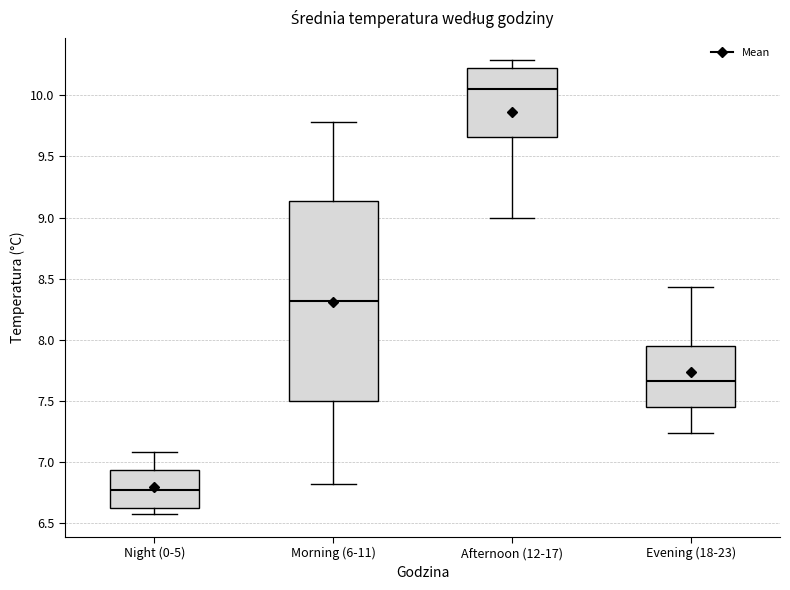

Reading left to right, read every box against the y-axis: the position of its median line, the range the box covers, and the ends of its whiskers. The values are not printed on the chart, so give them approximately, as read against the axis.

Night (0-5): median 6.75, box 6.60 to 6.95, whiskers 6.55 to 7.10
Morning (6-11): median 8.30, box 7.50 to 9.15, whiskers 6.80 to 9.80
Afternoon (12-17): median 10.05, box 9.65 to 10.20, whiskers 9.00 to 10.30
Evening (18-23): median 7.65, box 7.45 to 7.95, whiskers 7.25 to 8.45